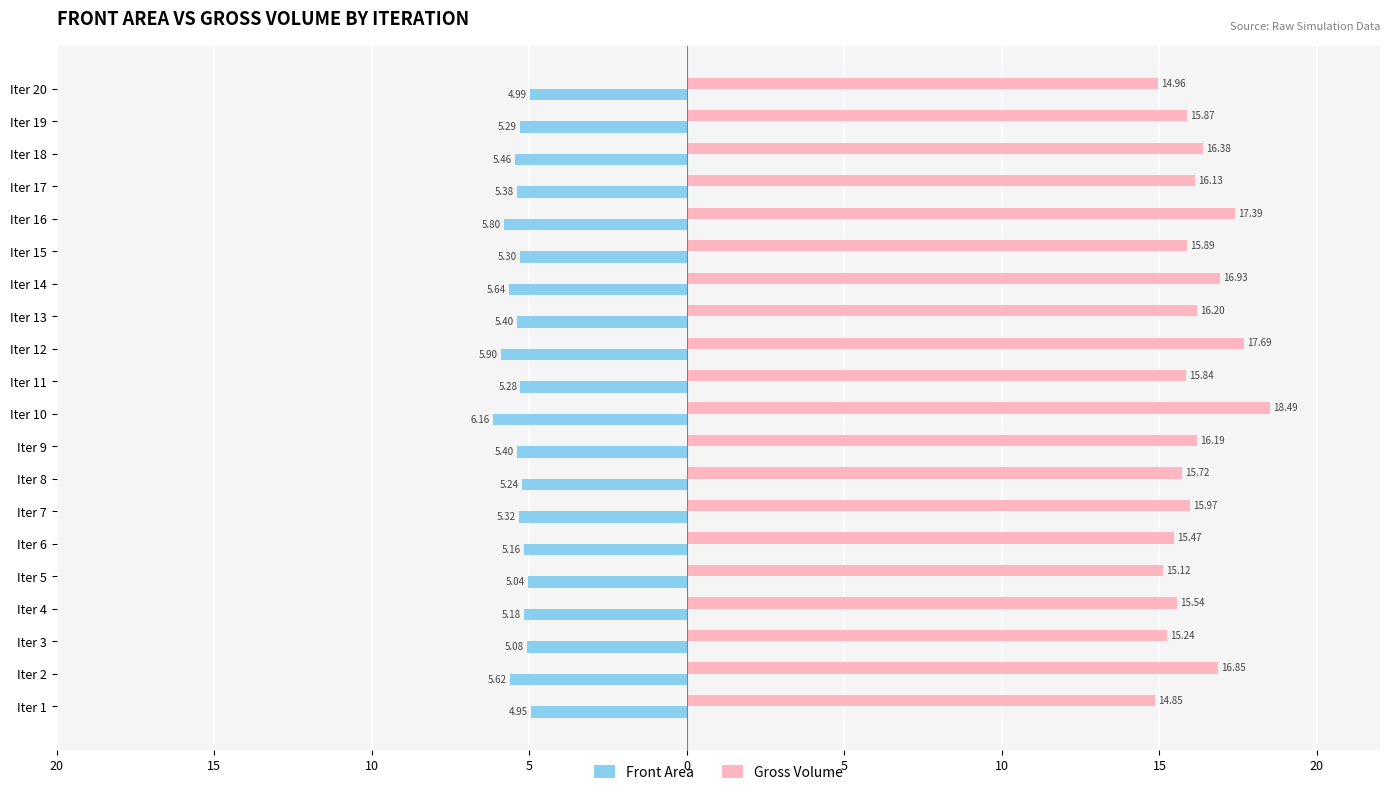

What are all the series names shown in the legend?

Front Area, Gross Volume